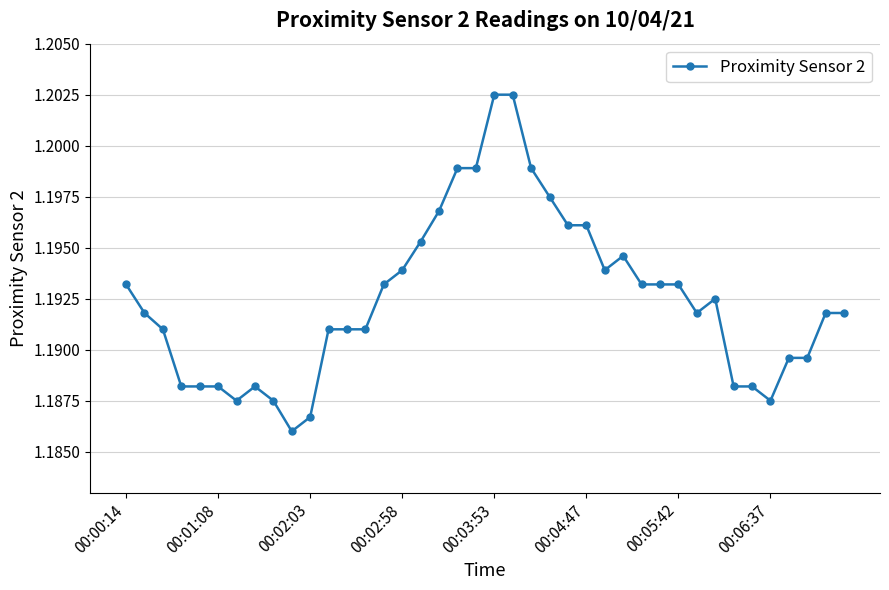

How many values are between 1 and 2?

40